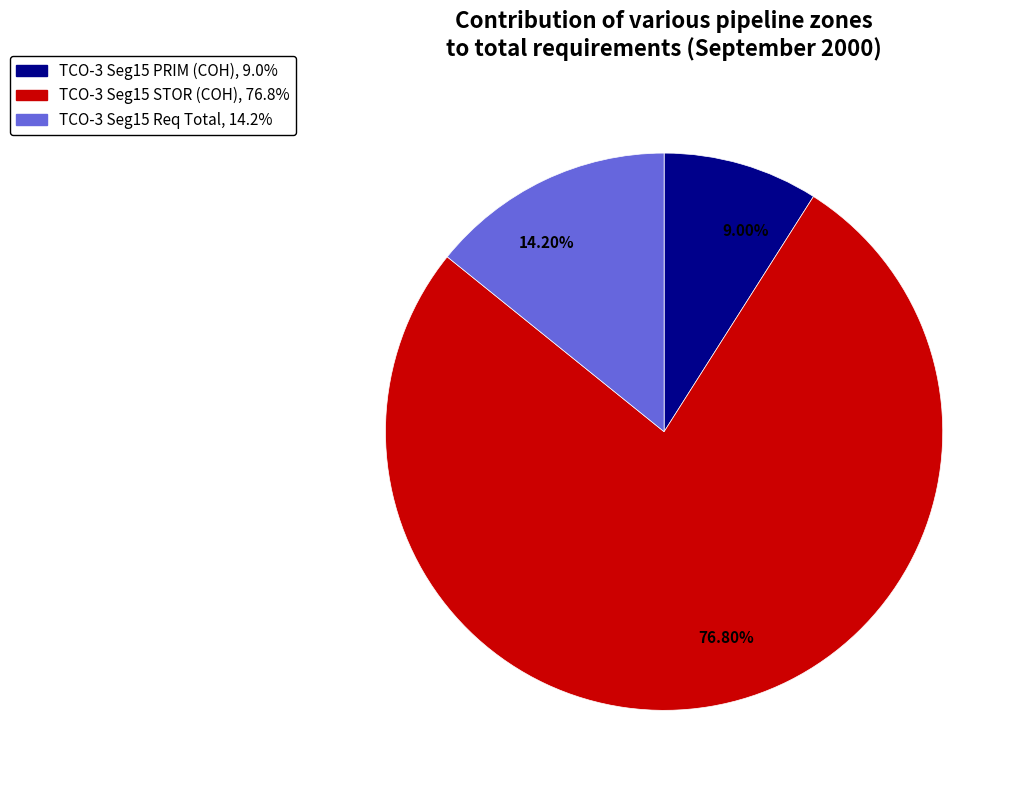

Which category has the biggest portion of the pie?

76.80%